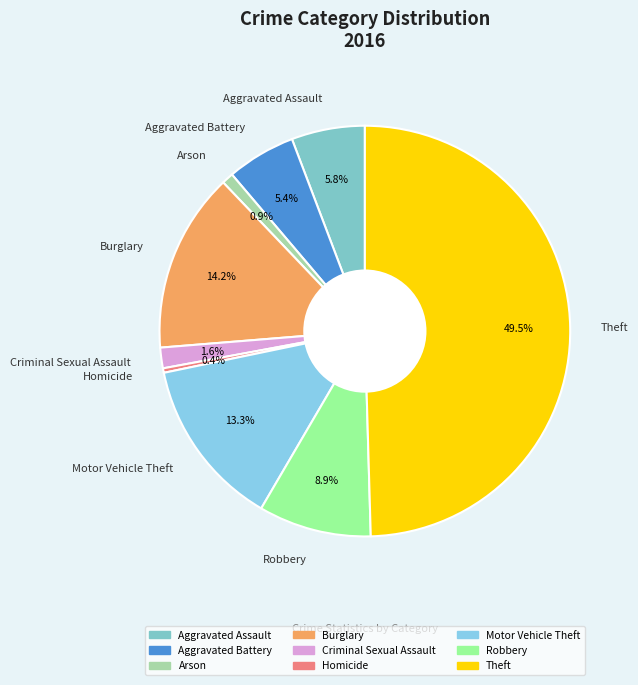

What is the total percentage of Arson and Aggravated Assault?

6.7%